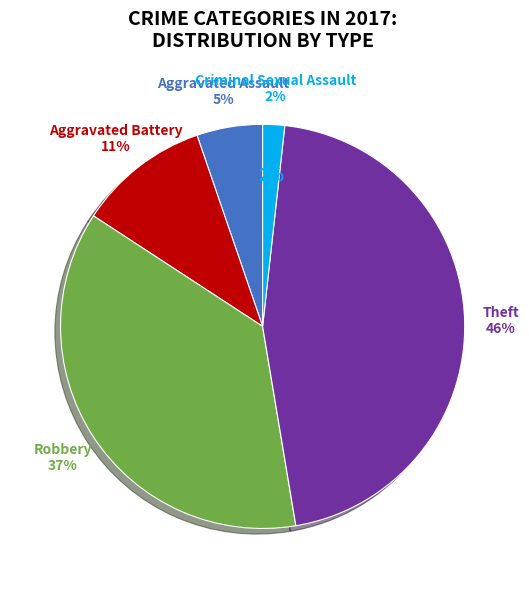

Combined, do Aggravated Battery and Theft account for over 50%?

Yes